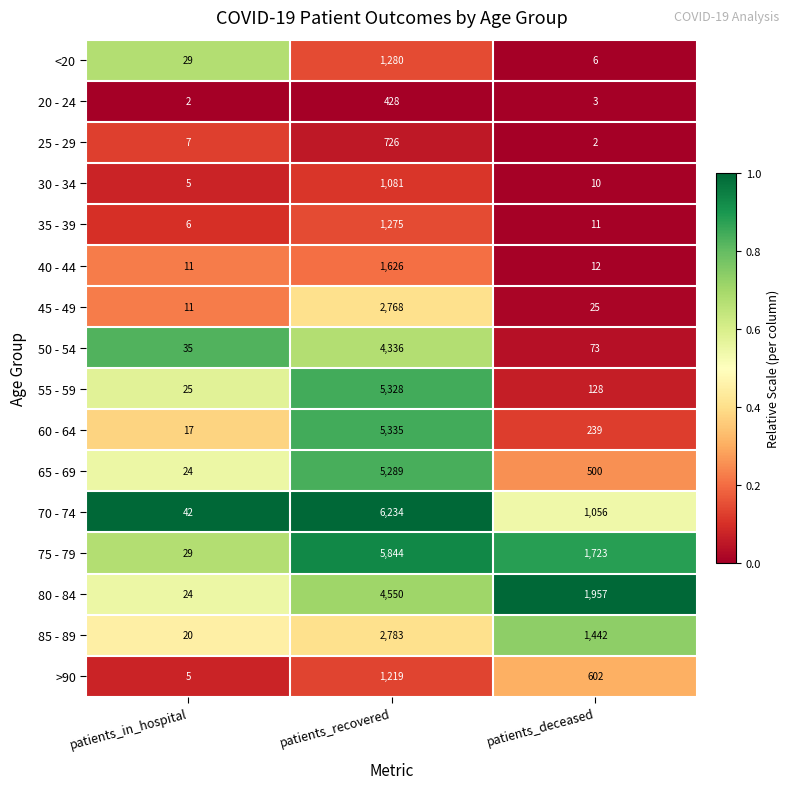

Which series has the widest spread of values?

70 - 74